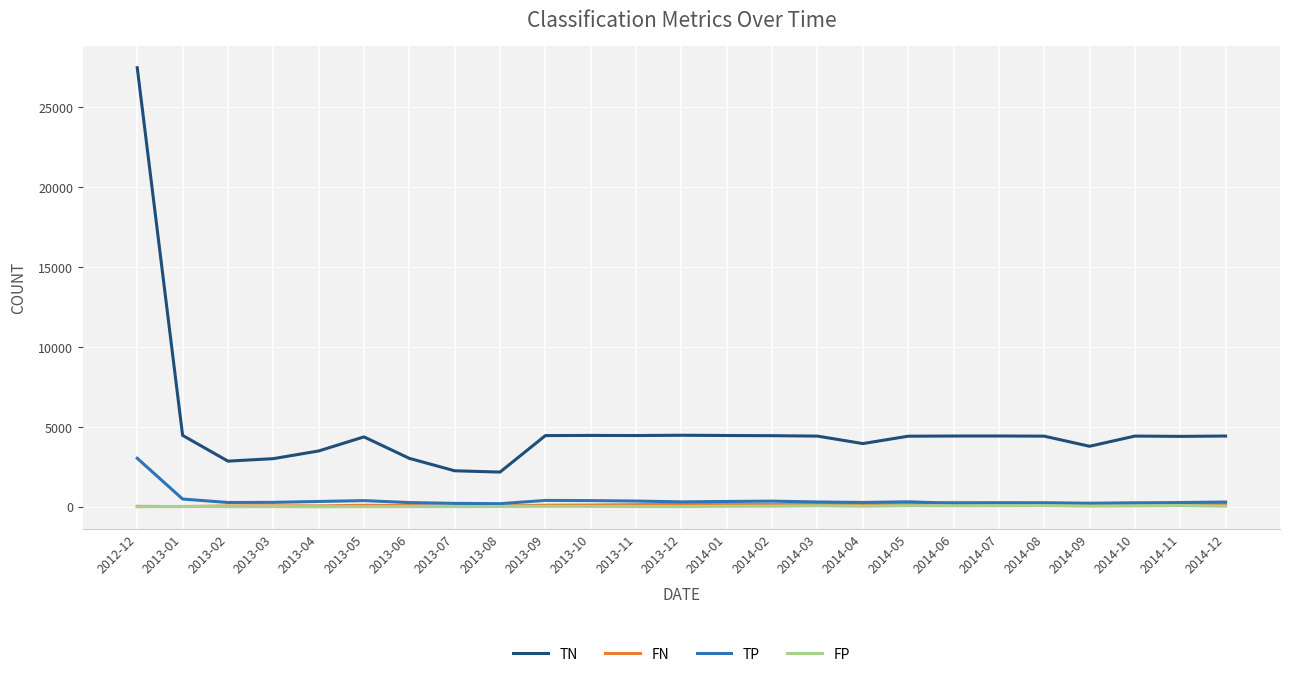

The FN series shows 95 at 2013-05. True or false?

True